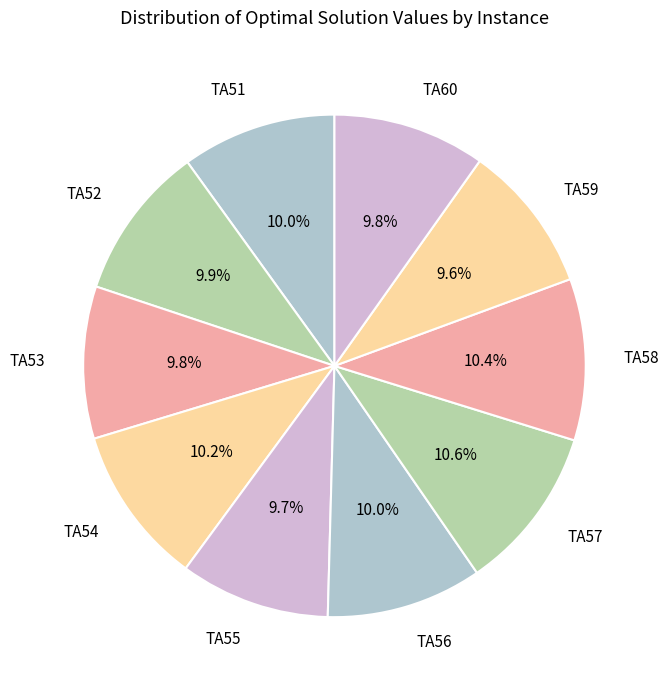

Approximately how many times larger is the value at TA55 compared to TA58?

0.9